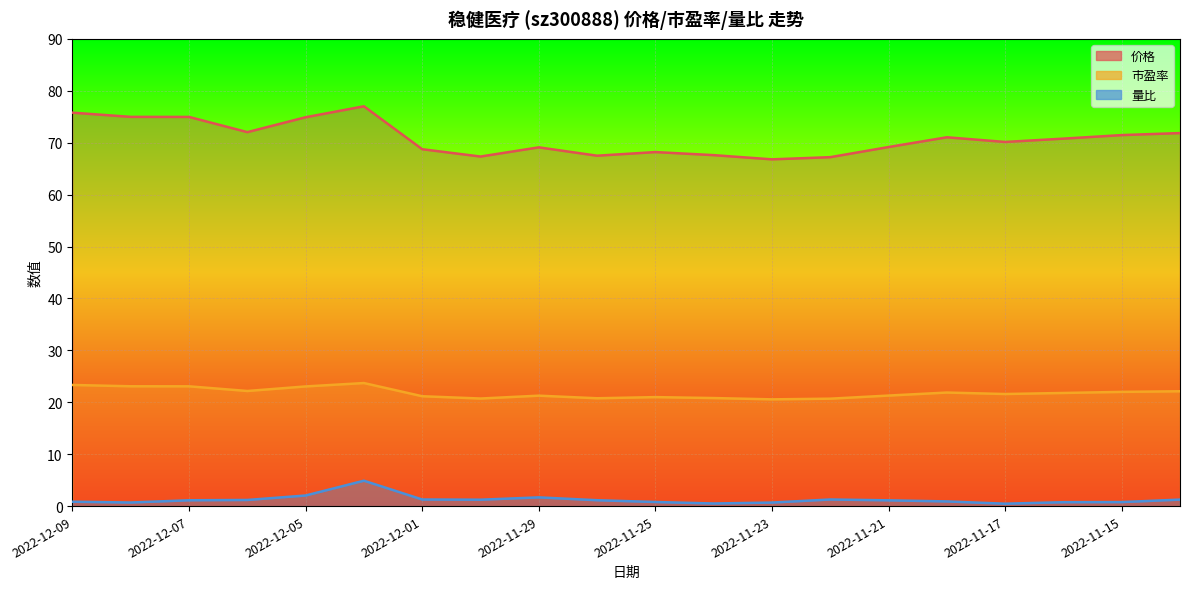

How many values in the 价格 series exceed 70?

11